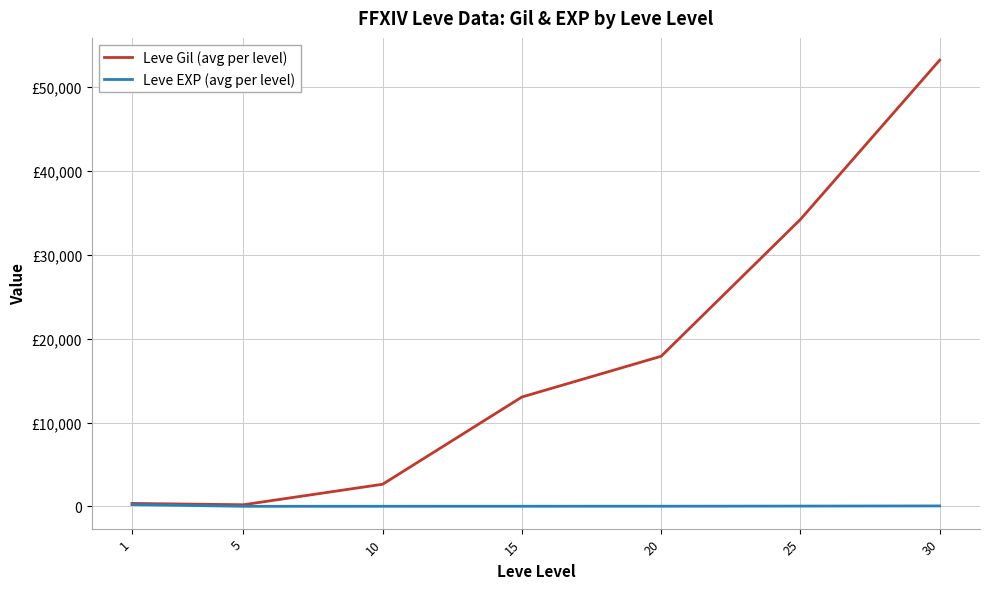

What is the sum of the Leve EXP (avg per level) values at 1 and 30?

263.4